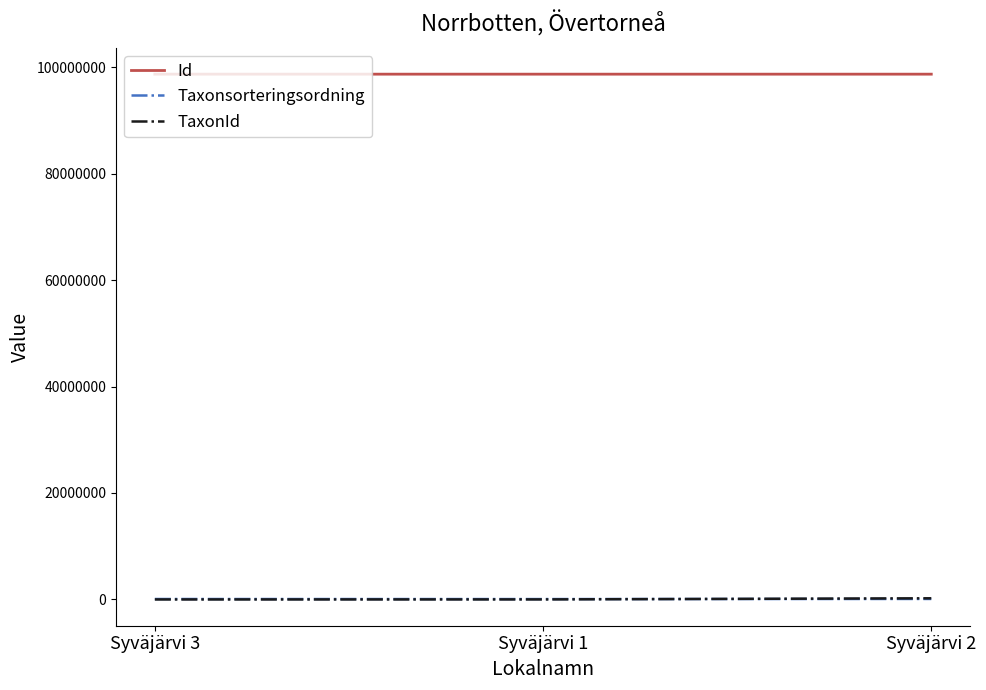

Where is TaxonId nearest to the value 110648?

Syväjärvi 1